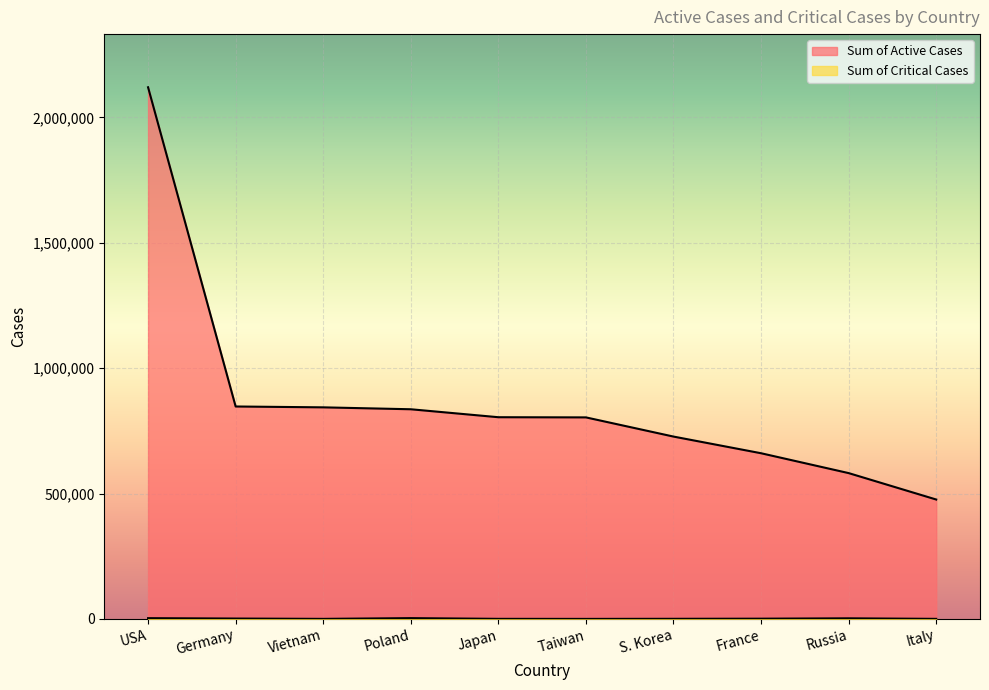

How many data points in Sum of Active Cases are above 804449?

4